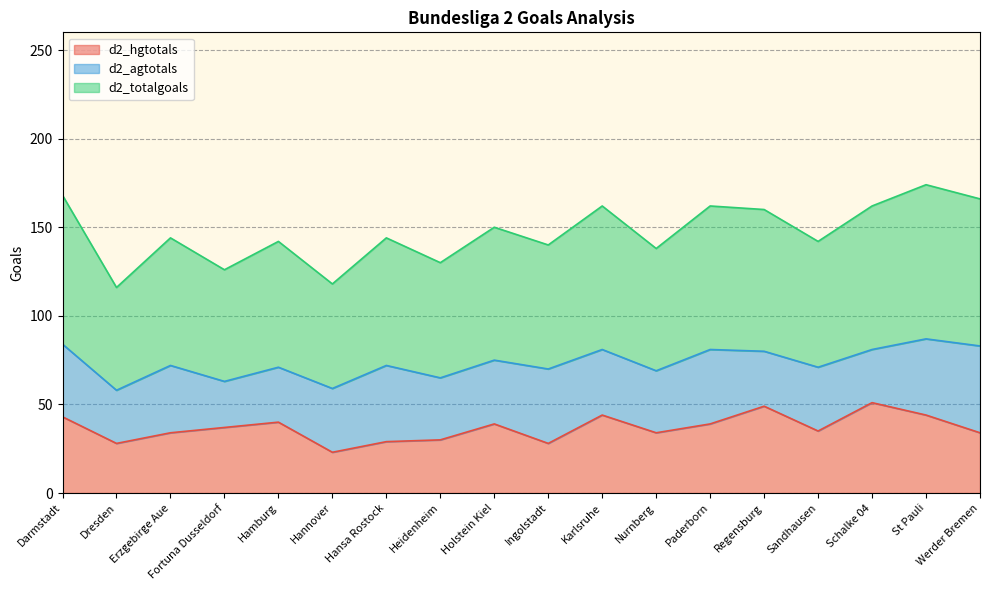

How many interior local valleys does the d2_totalgoals series have?

7